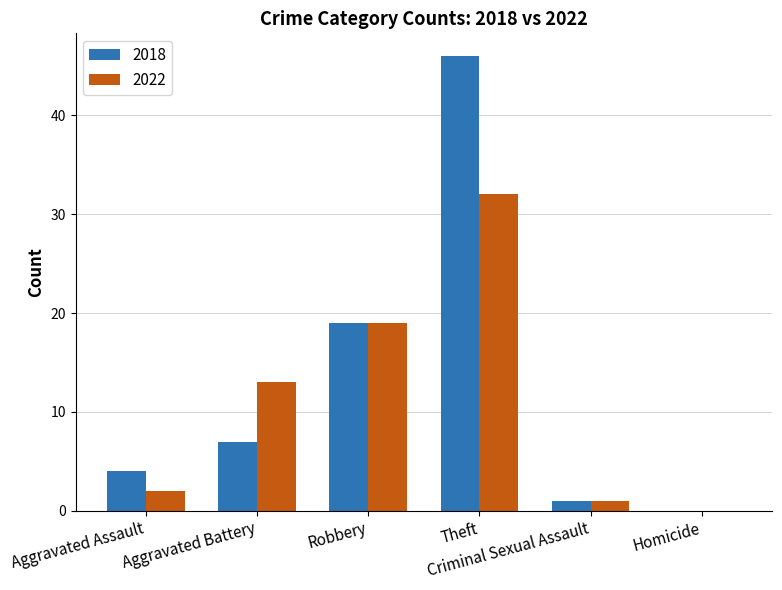

Reading right to left, extract all data points from this chart.

2018: Homicide=0	Criminal Sexual Assault=1	Theft=46	Robbery=19	Aggravated Battery=7	Aggravated Assault=4
2022: Homicide=0	Criminal Sexual Assault=1	Theft=32	Robbery=19	Aggravated Battery=13	Aggravated Assault=2